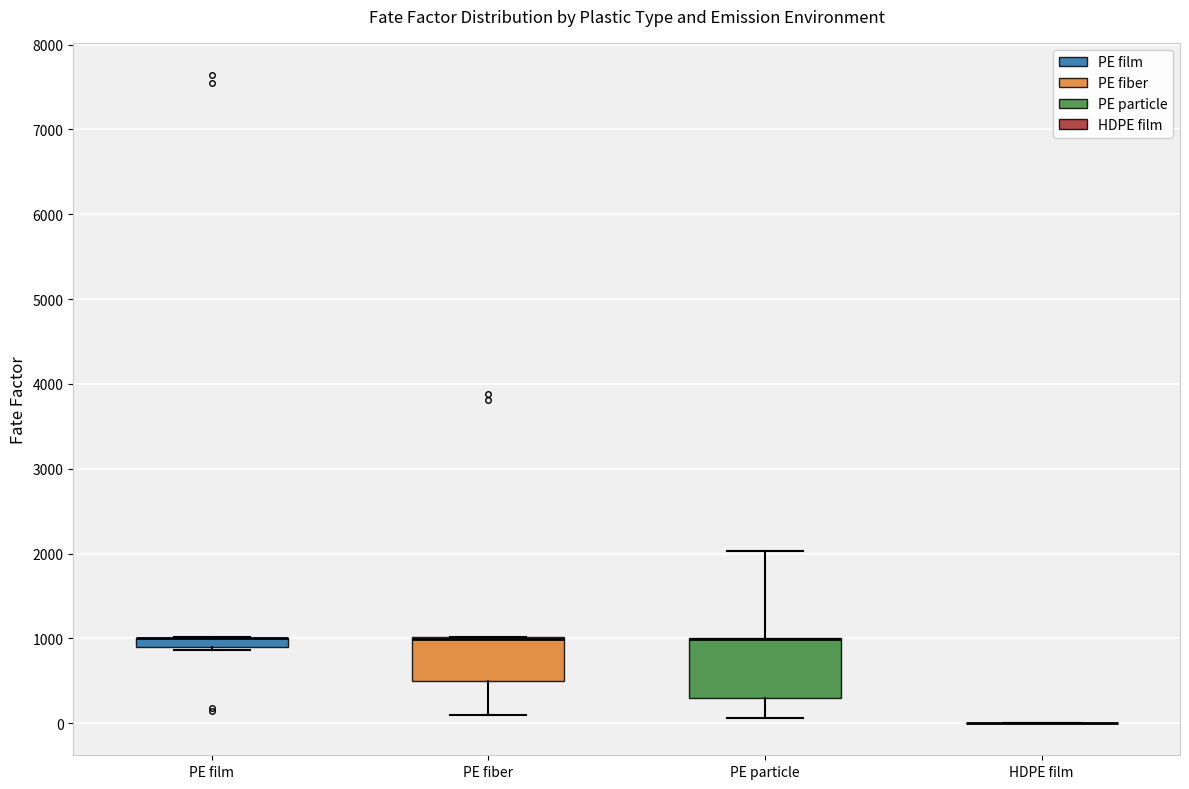

Which box is the tallest, from its lower edge to its upper edge?

PE particle